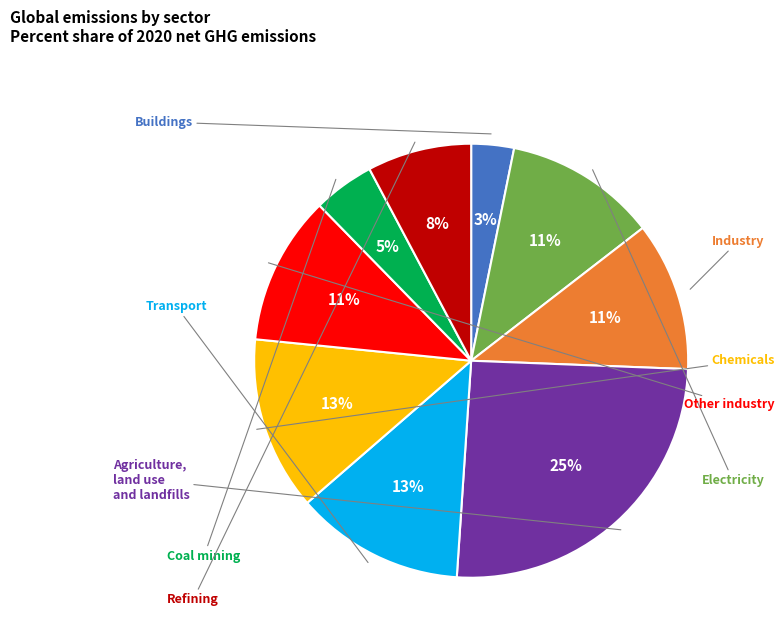

Is there any slice that represents more than half of the pie?

No